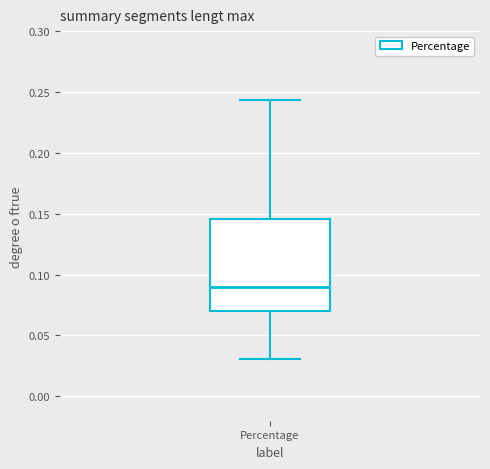

Where does the median line of the box for Percentage sit on the y-axis? The values are not printed on the chart, so give them approximately, as read against the axis.

0.090